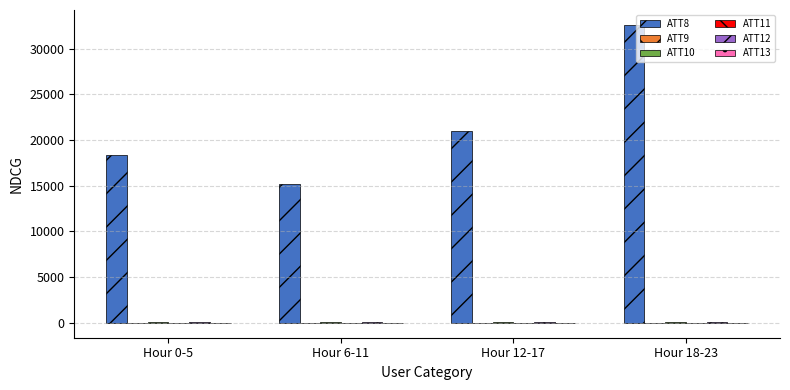

The value of ATT8 at Hour 0-5 is 18333.3. True or false?

True